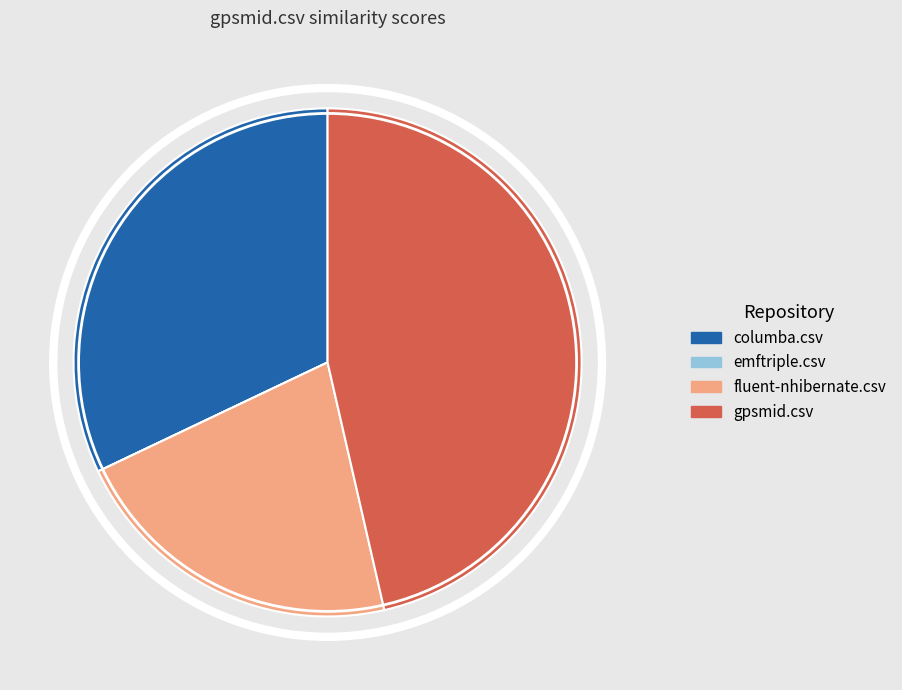

Combined, do columba.csv and fluent-nhibernate.csv account for over 50%?

Yes